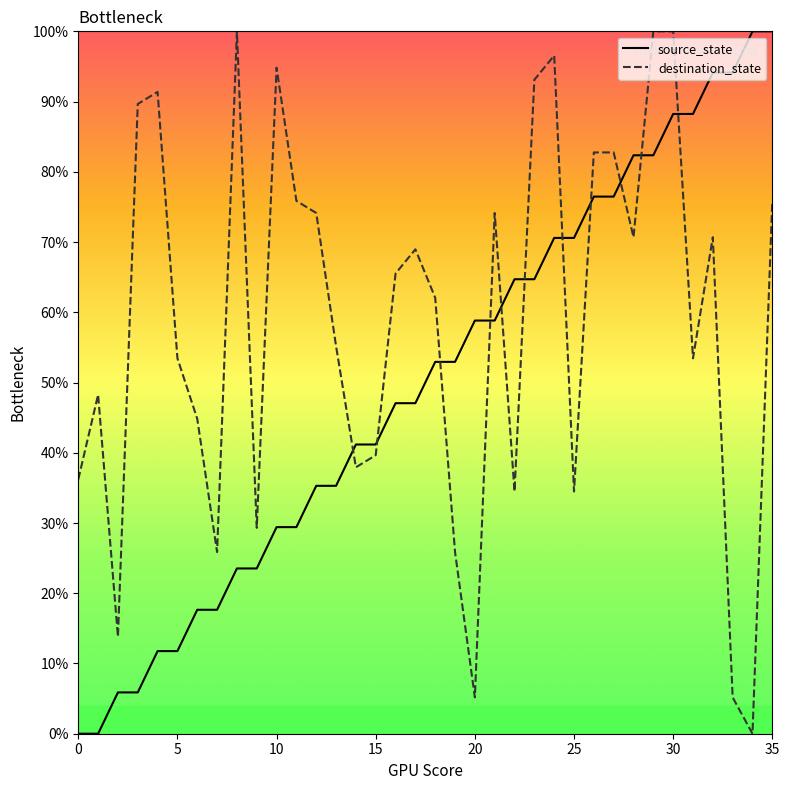

Is this an area chart (filled region under the line)?

No